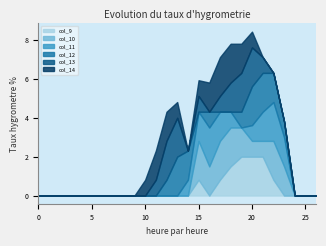

What are all the series names shown in the legend?

col_9, col_10, col_11, col_12, col_13, col_14